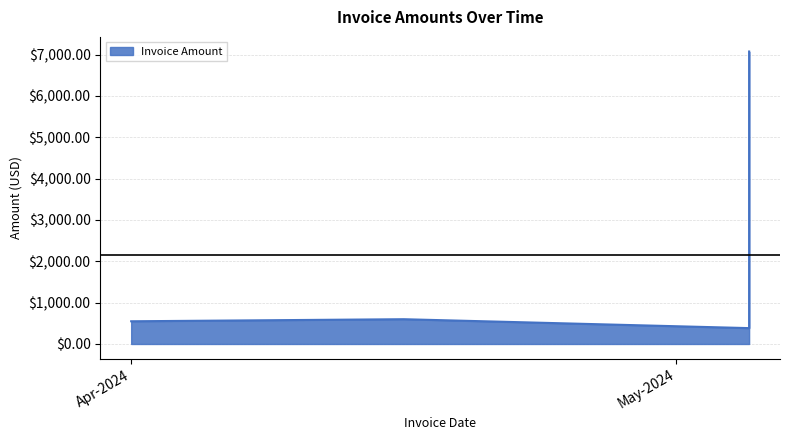

At which label is the value closest to 3728?

2024-04-16